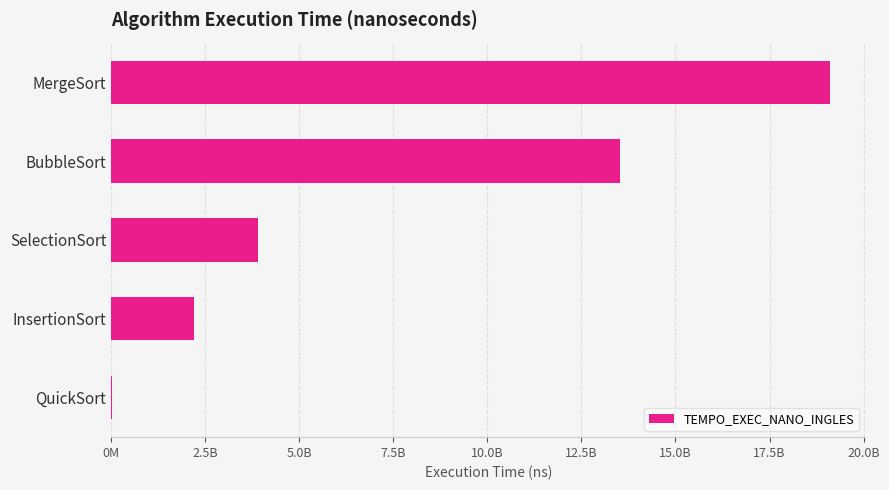

Are the bars horizontal?

Yes